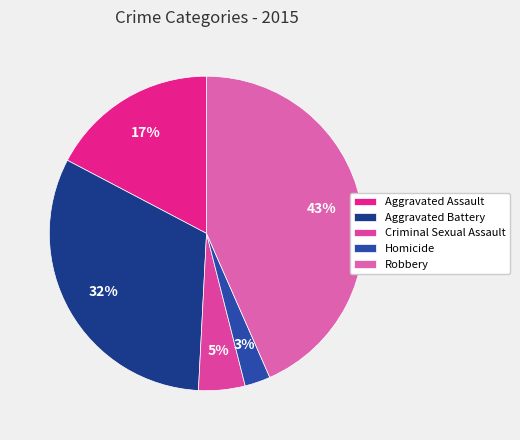

How many segments does this pie chart have?

5